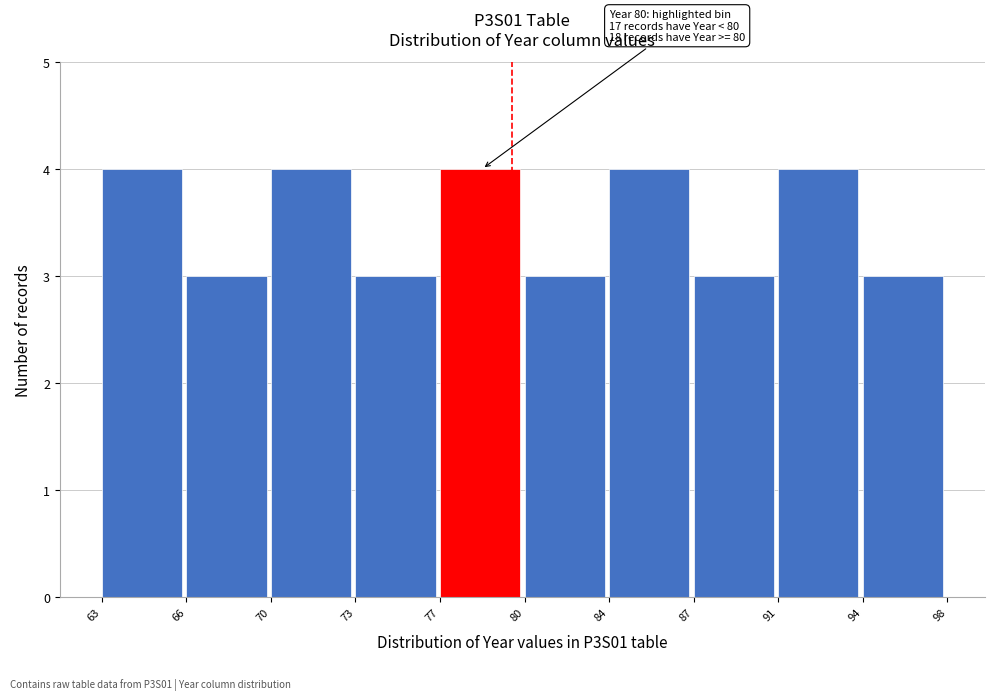

Reading right to left, what are all the values shown in this chart?

3	4	3	4	3	4	3	4	3	4